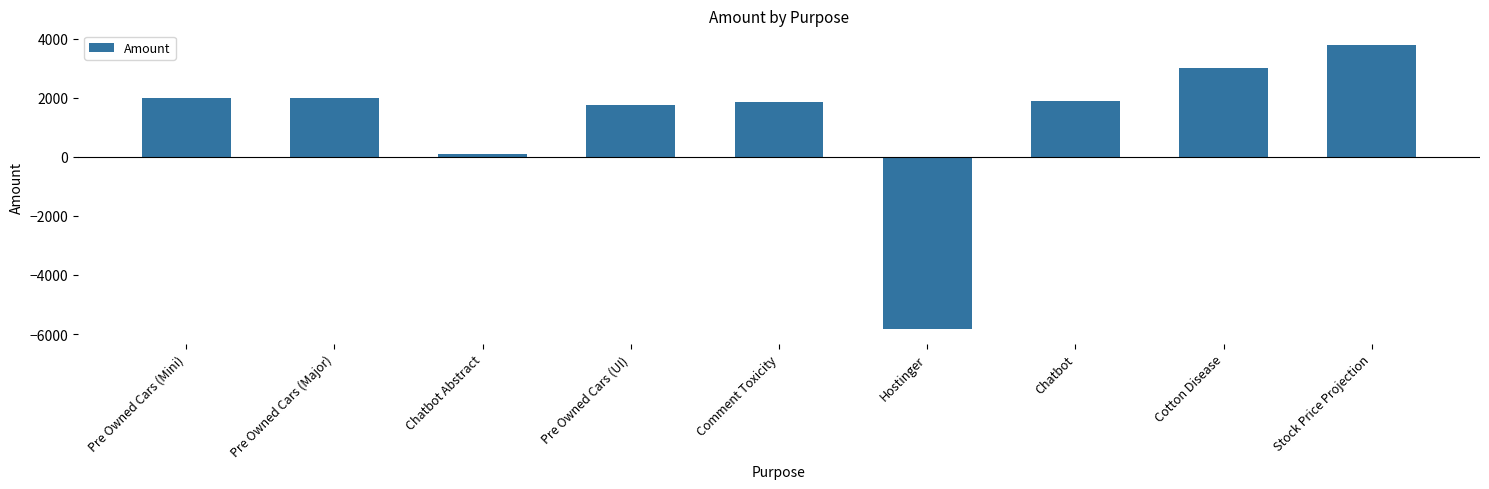

What is the ratio of the value at Cotton Disease to the value at Chatbot?

1.6